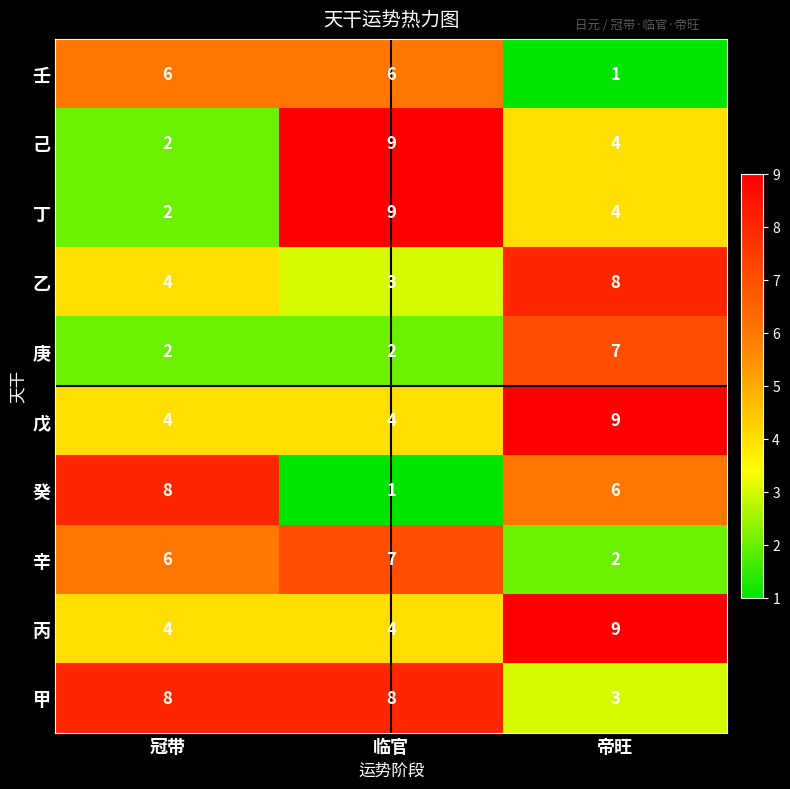

How many series are shown in this chart?

10